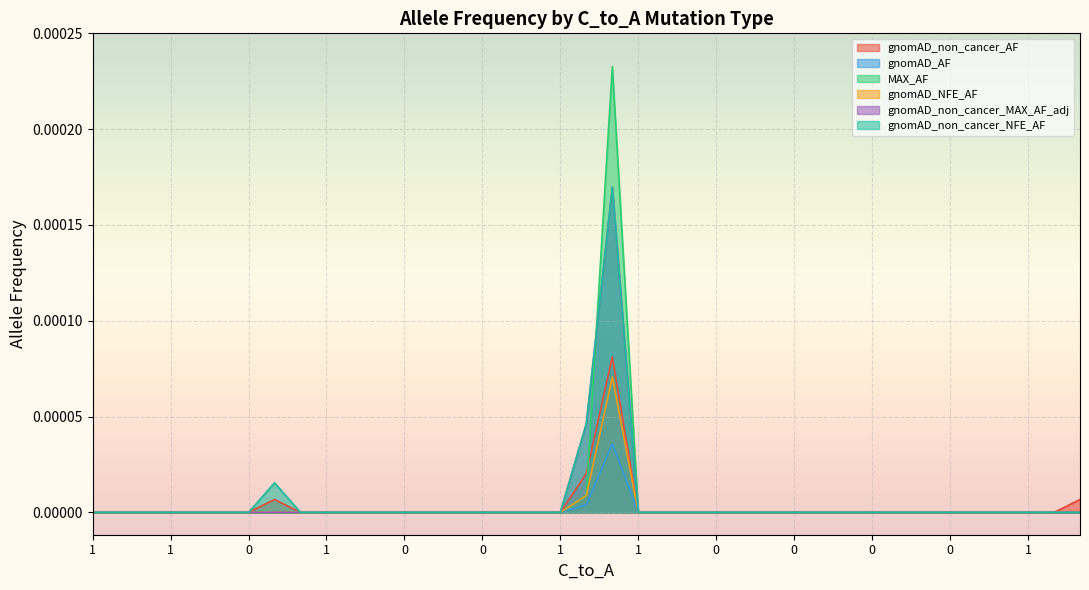

List the series in order of their peak value, highest first.

MAX_AF, gnomAD_non_cancer_MAX_AF_adj, gnomAD_non_cancer_NFE_AF, gnomAD_non_cancer_AF, gnomAD_NFE_AF, gnomAD_AF